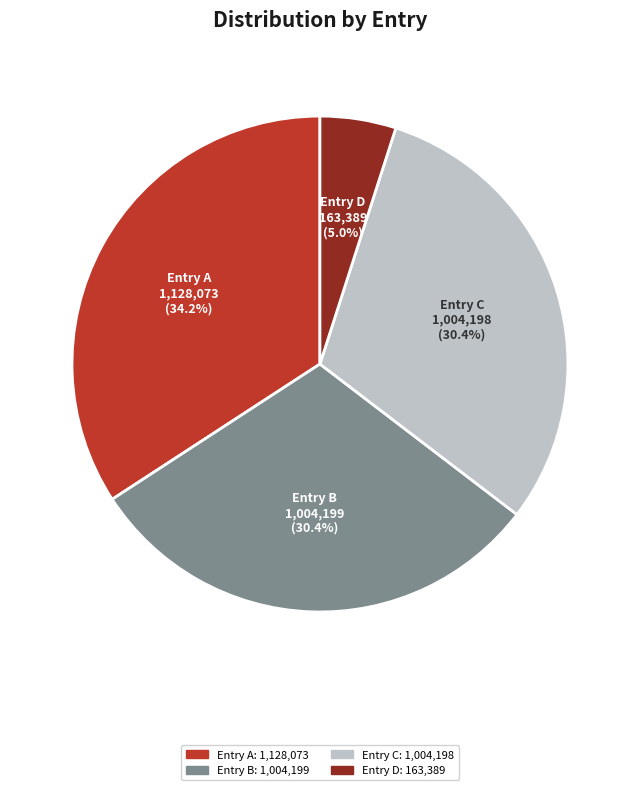

Is there a majority slice in this chart?

No